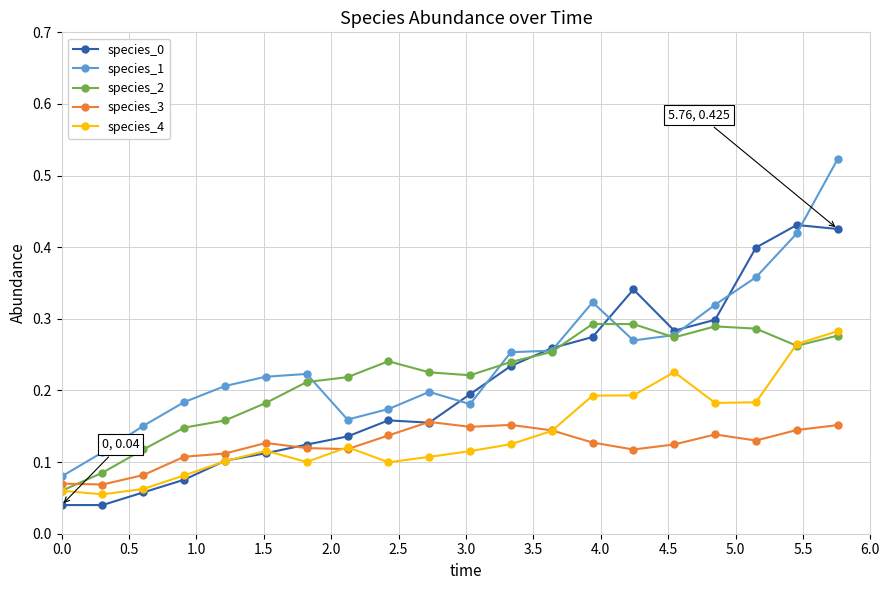

After their last crossing, which series has the higher values: species_3 or species_2?

species_2